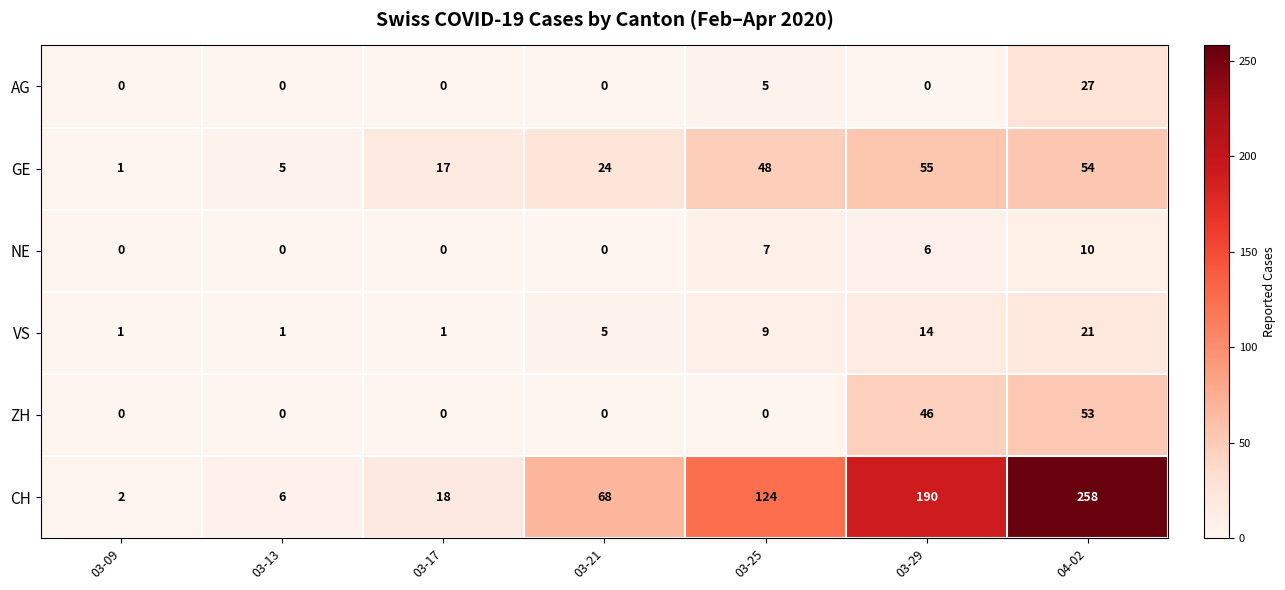

The GE series shows 54 at 04-02. True or false?

True